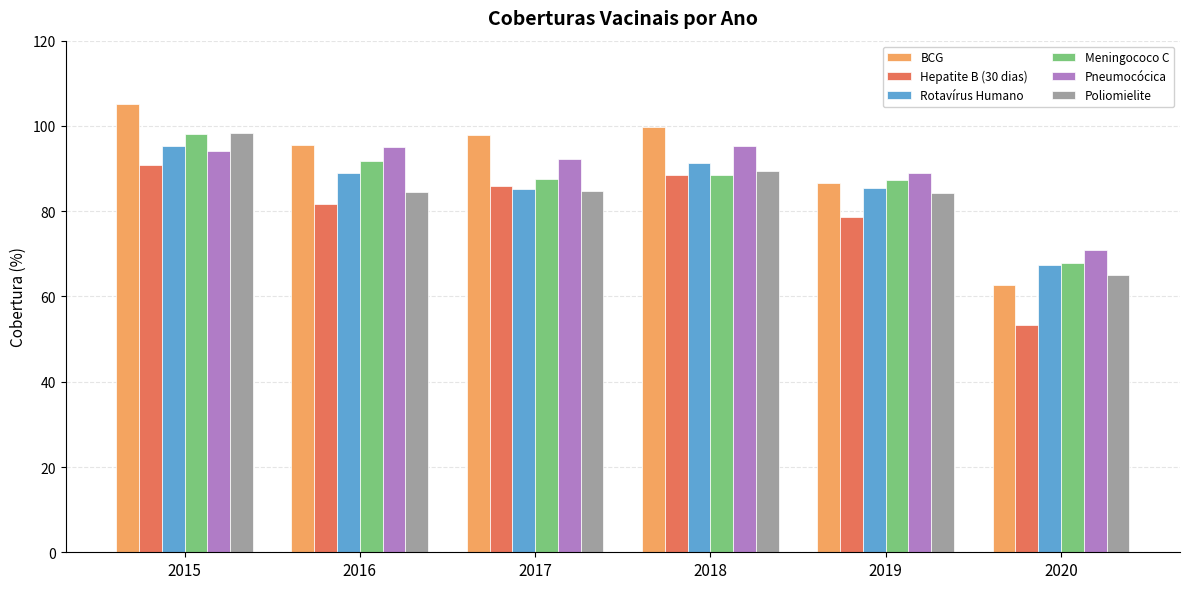

Does the chart contain any negative values?

No